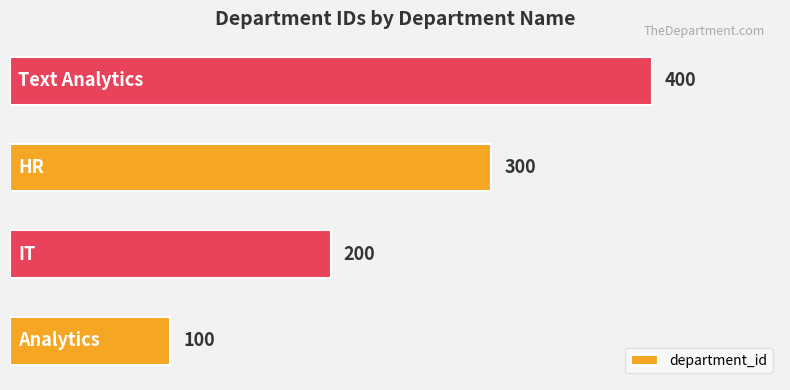

What is the sum of all values?

1000